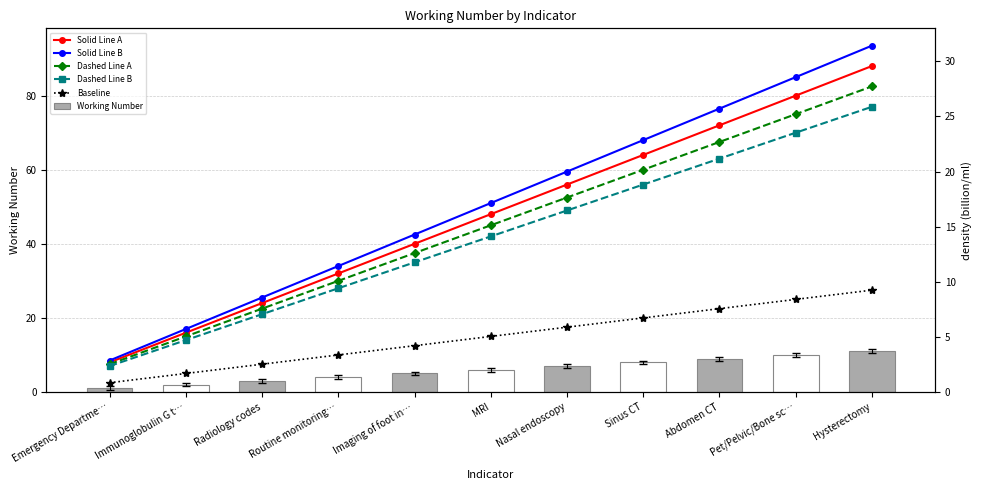

What is the total value across all series at Emergency Departme…?

34.5